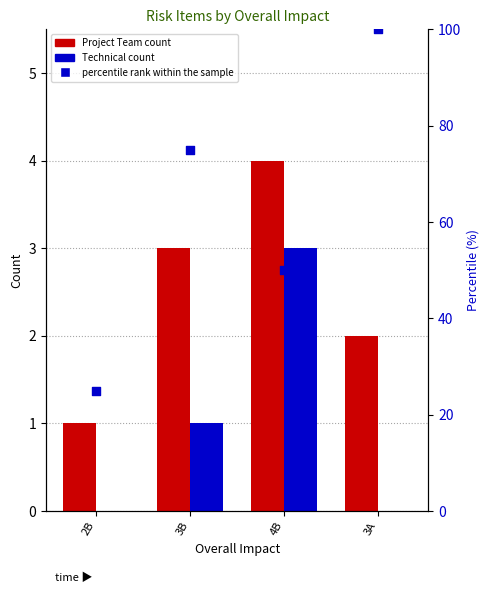

What is the total value across all series at 3B?

4